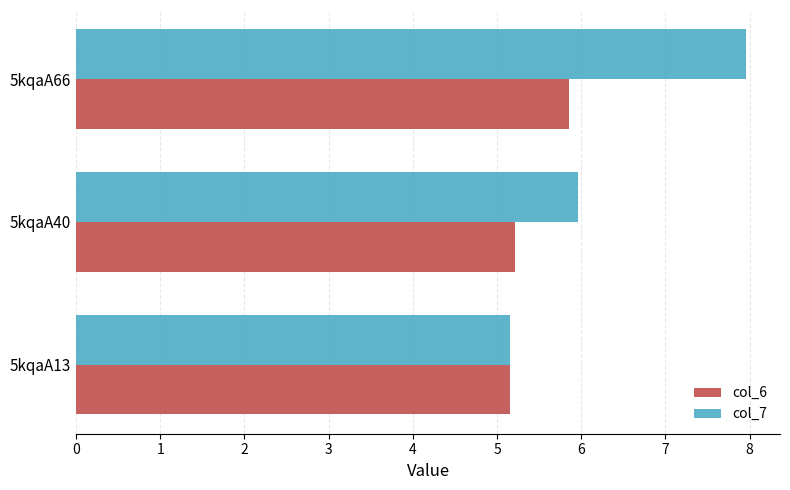

Is it true that col_6 equals 9.1 at 5kqaA66?

False